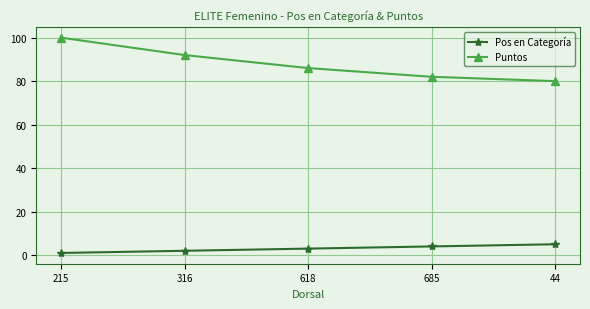

Reading left to right, list all the values displayed in this chart.

Pos en Categoría: 1	2	3	4	5
Puntos: 100	92	86	82	80